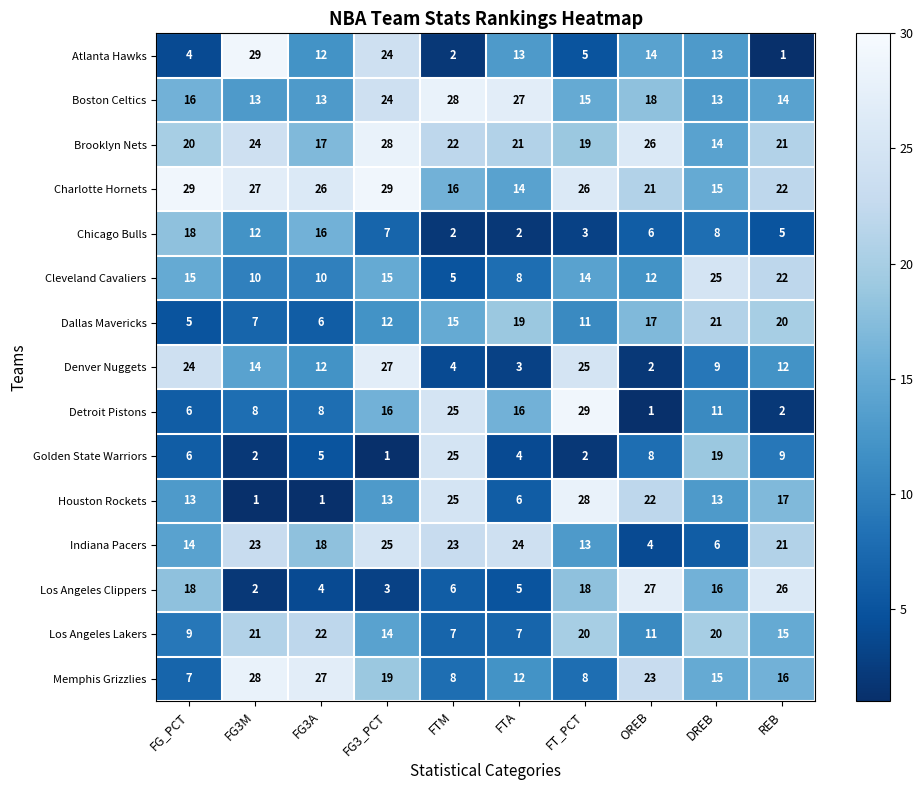

At how many categories does at least one series exceed 6?

10